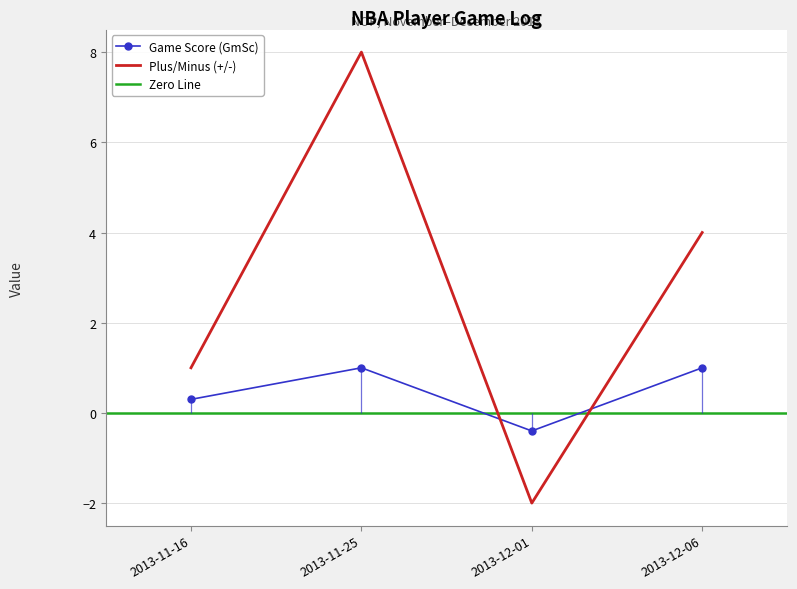

What is the difference between the highest and lowest values at 2013-11-16?

0.7